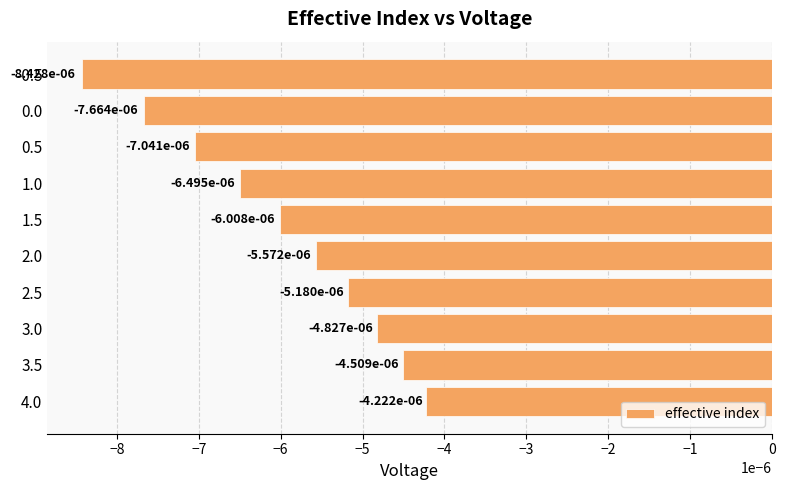

Between 1.0 and 0.0, which is larger?

1.0